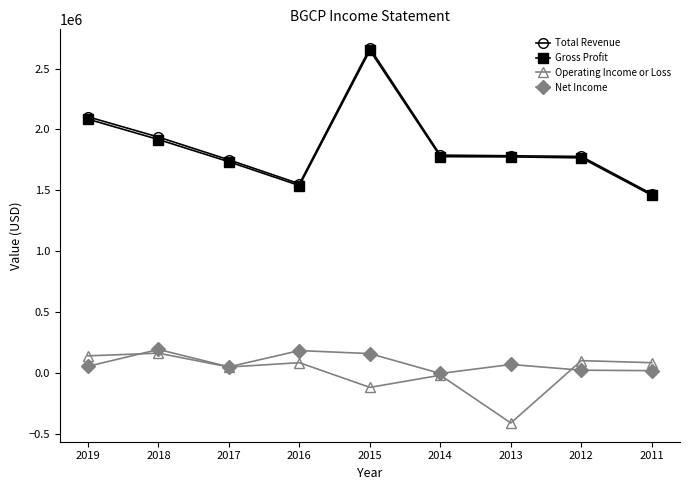

At which category is the sum across all series the highest?

2015